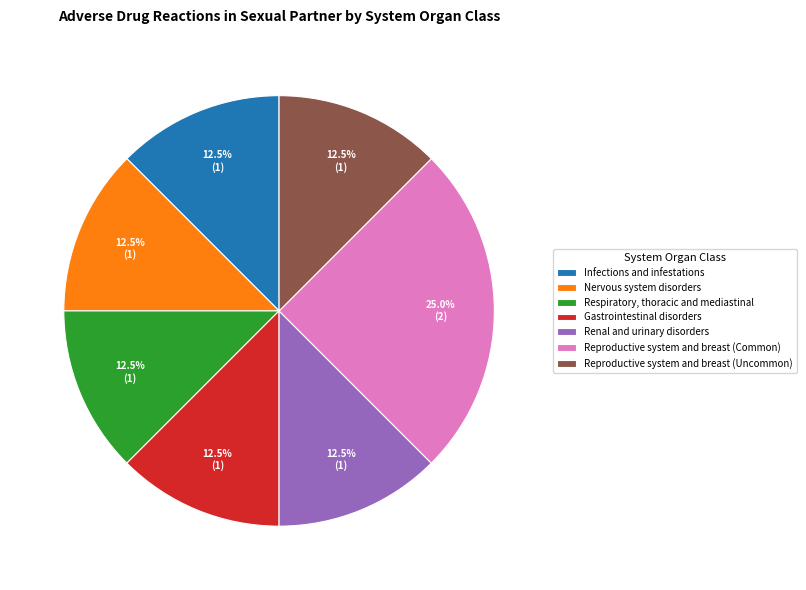

What is the ratio of the value at Reproductive system and breast (Common) to the value at Infections and infestations?

2.0